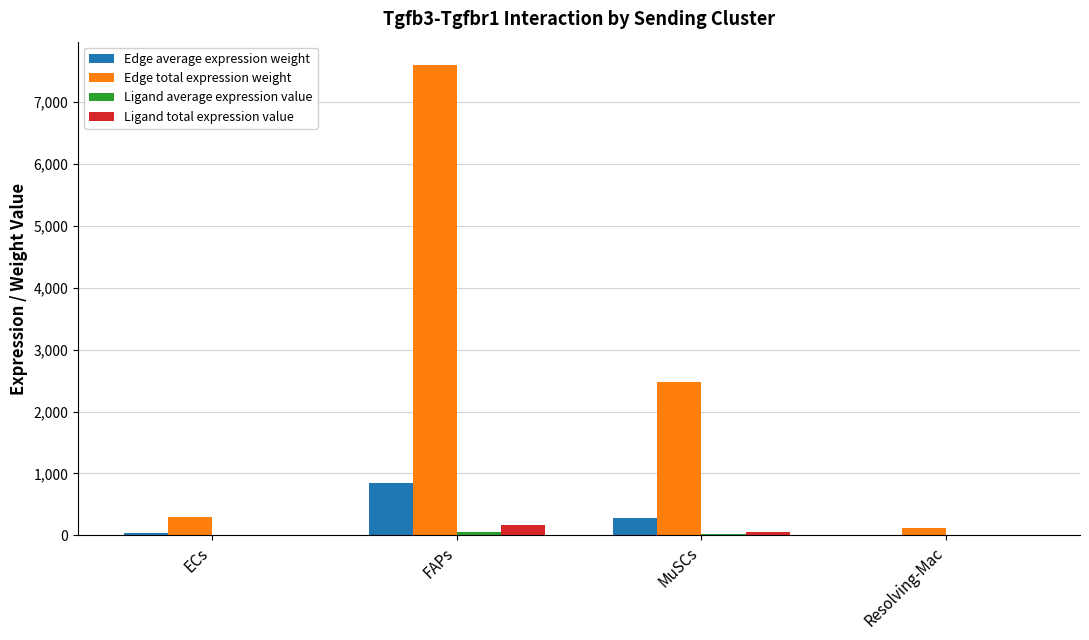

Which series changed the most between ECs and FAPs?

Edge total expression weight